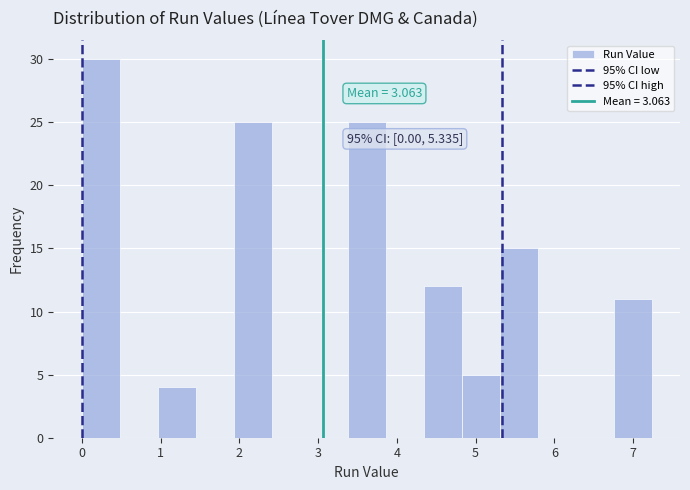

Which range on the x-axis has the tallest bar?

0.0 to 0.5